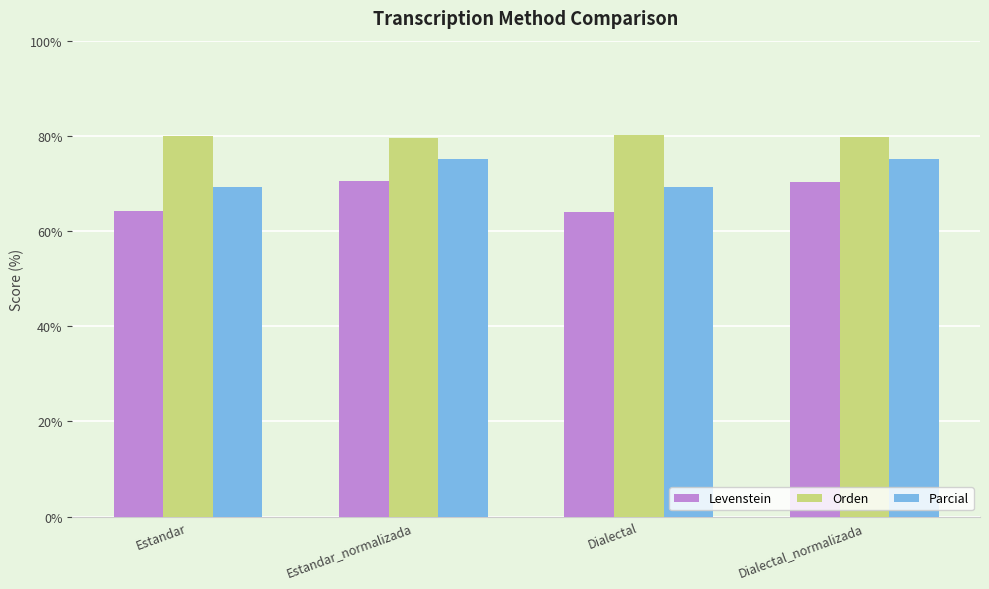

What is the spread (max minus min) of values at Dialectal_normalizada?

9.4